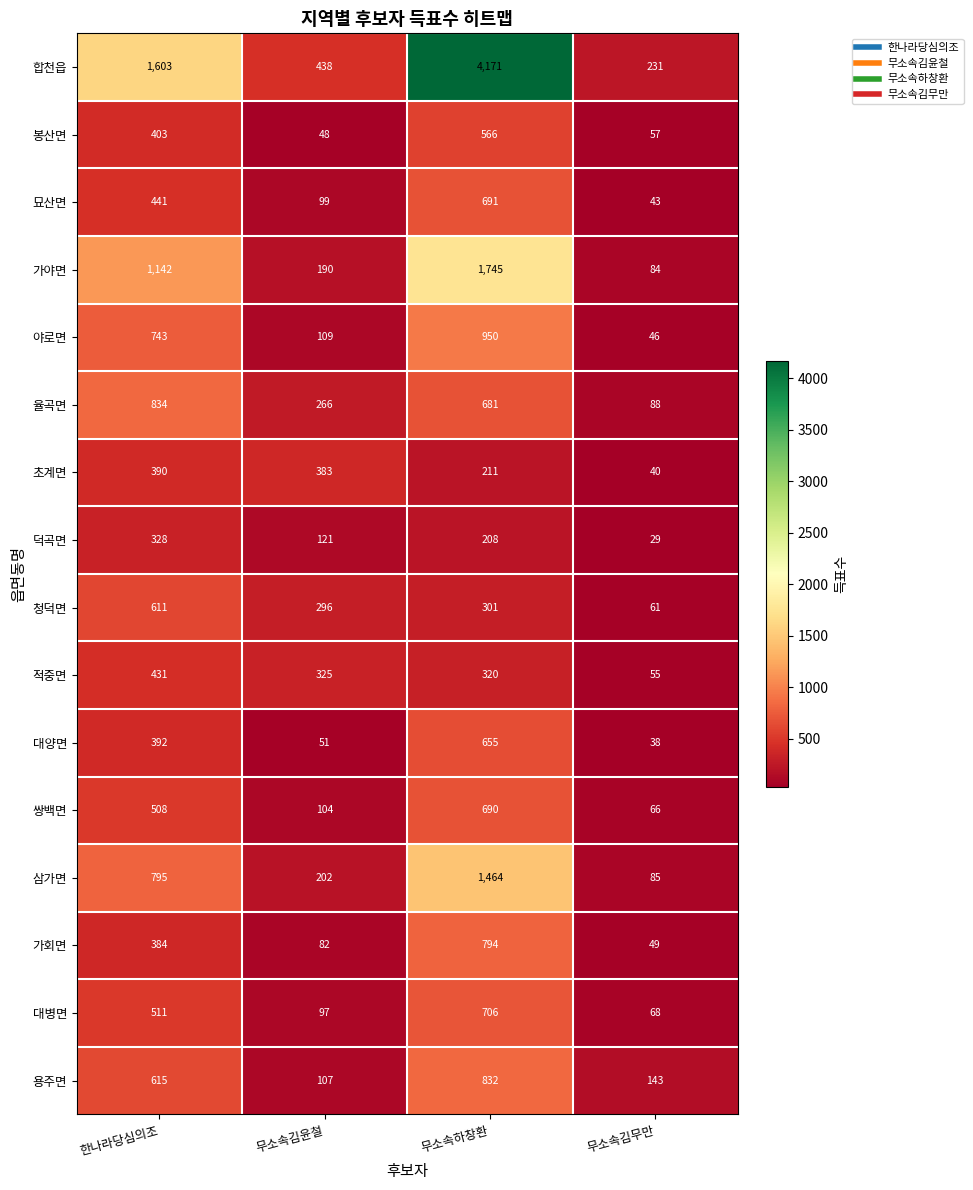

Is it true that 율곡면 equals 88 at 무소속김무만?

True